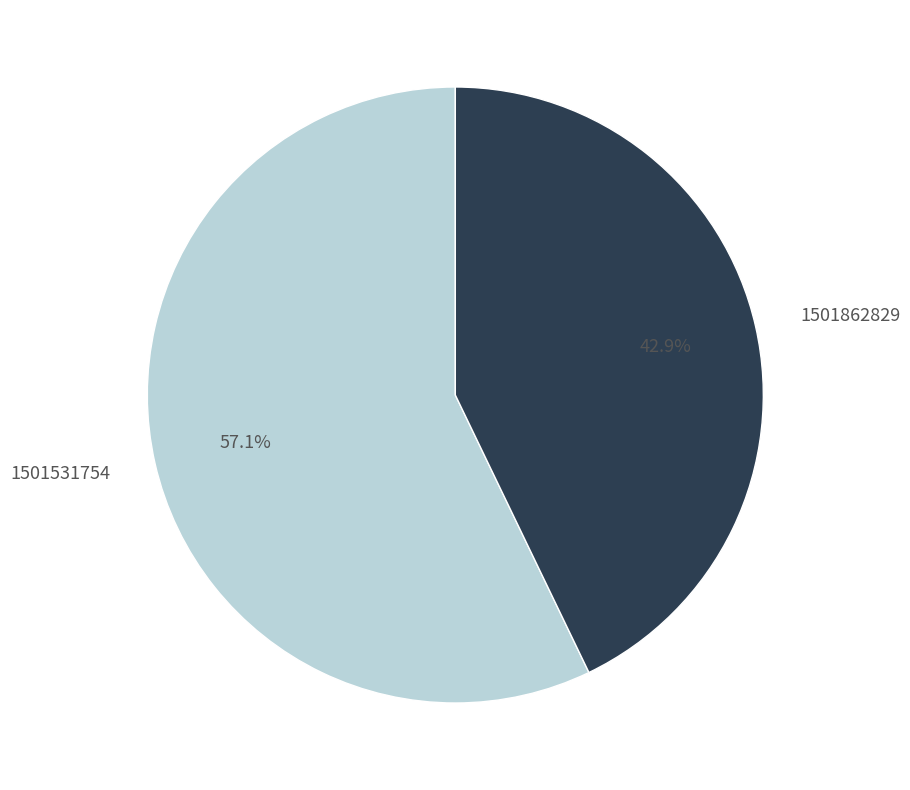

The 1501862829 slice represents 32% of the pie. True or false?

False